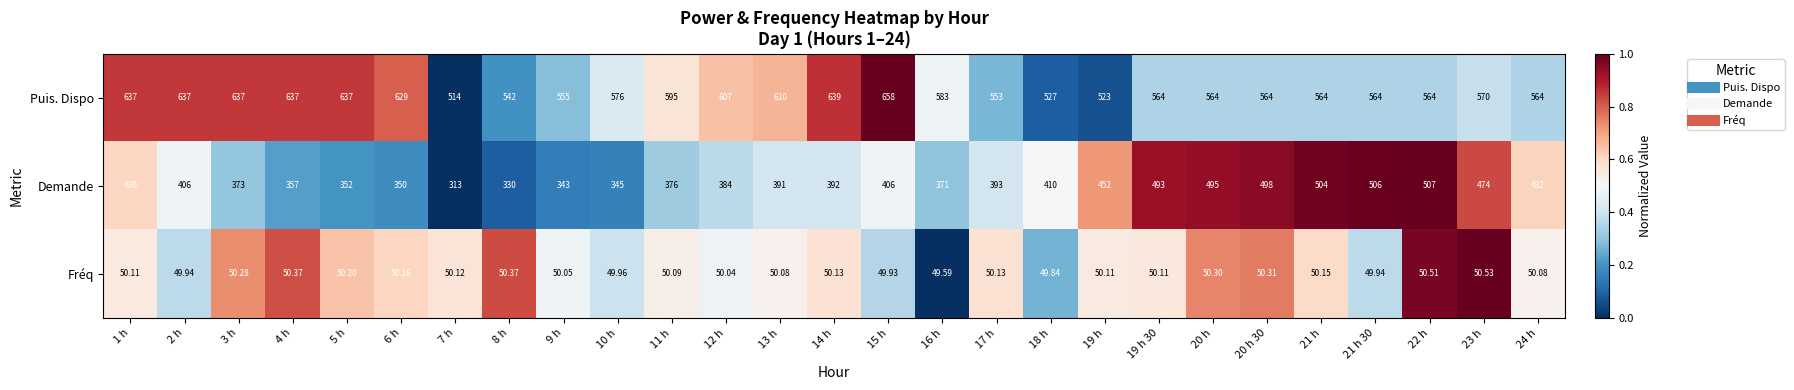

What is the total value across all series at 11 h?

1021.1